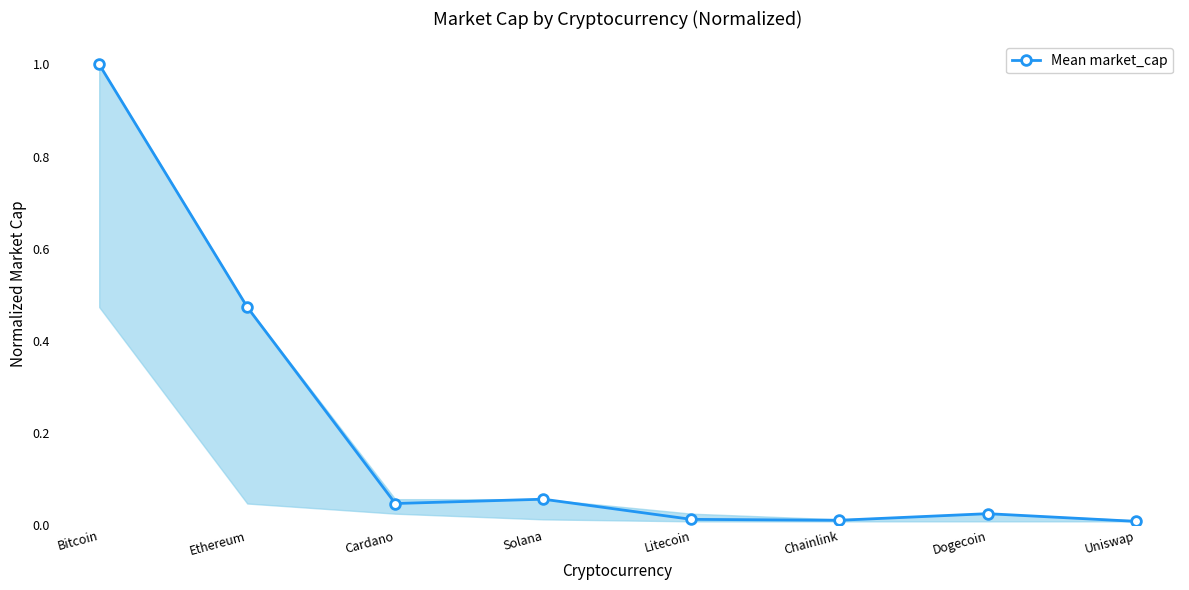

How many interior local peaks (higher than both neighbors) does the data have?

2